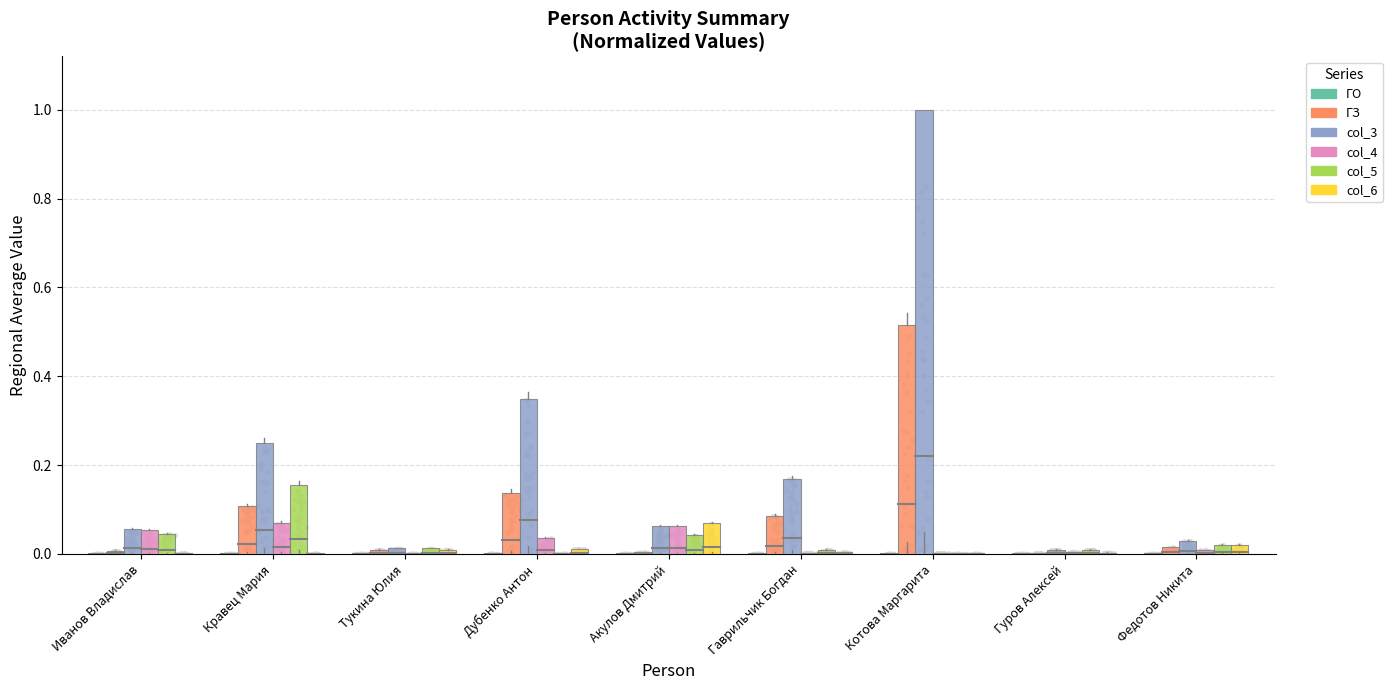

At how many categories does at least one series exceed 0?

9